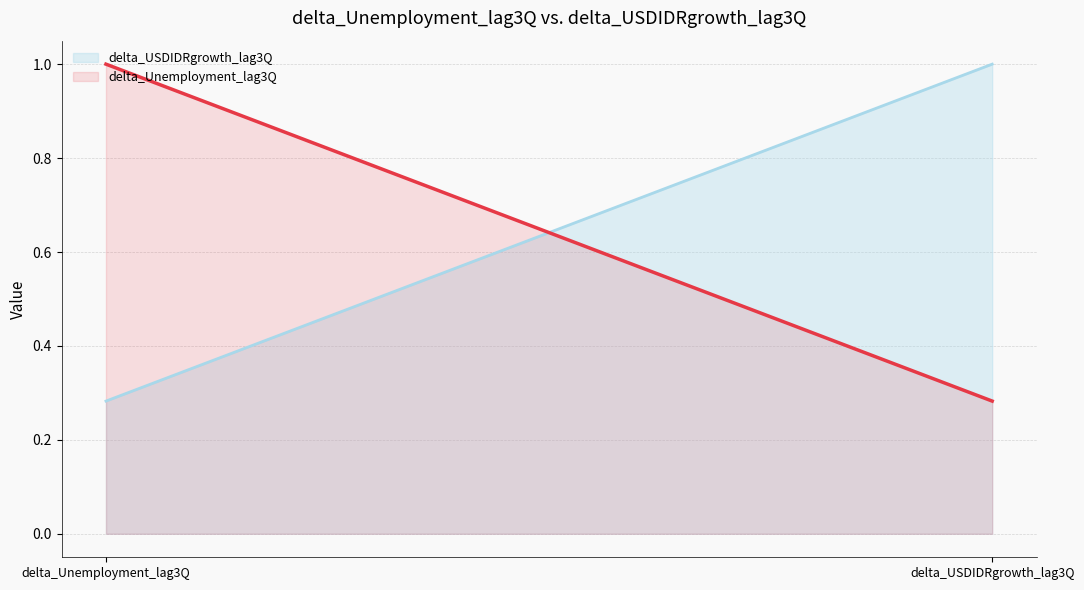

Reading left to right, transcribe all the data shown in this chart.

delta_USDIDRgrowth_lag3Q: delta_Unemployment_lag3Q=0.3	delta_USDIDRgrowth_lag3Q=1.0
delta_Unemployment_lag3Q: delta_Unemployment_lag3Q=1.0	delta_USDIDRgrowth_lag3Q=0.3